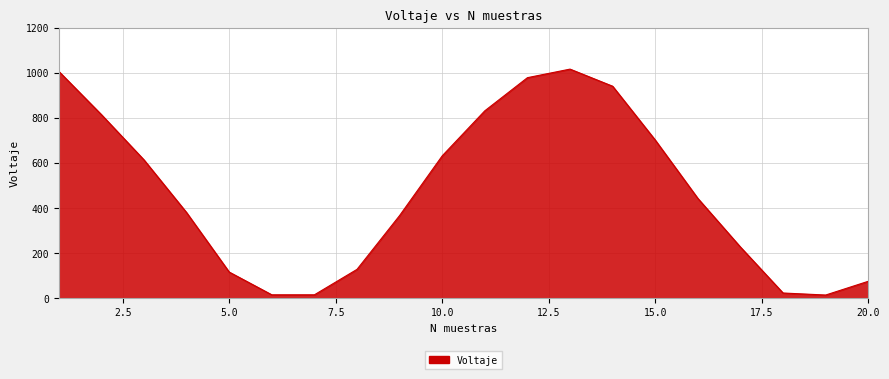

What is the maximum value shown in the chart?

1017